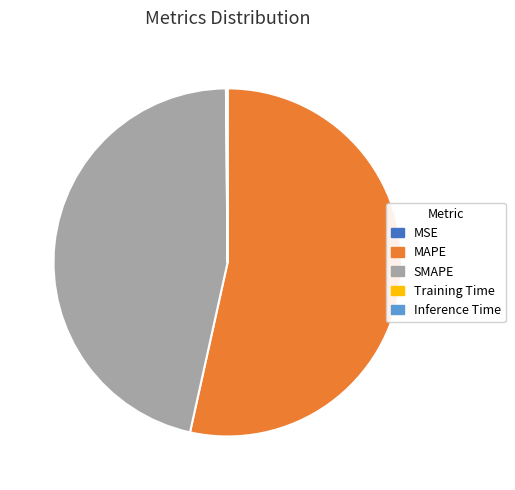

Which category has the biggest portion of the pie?

MAPE